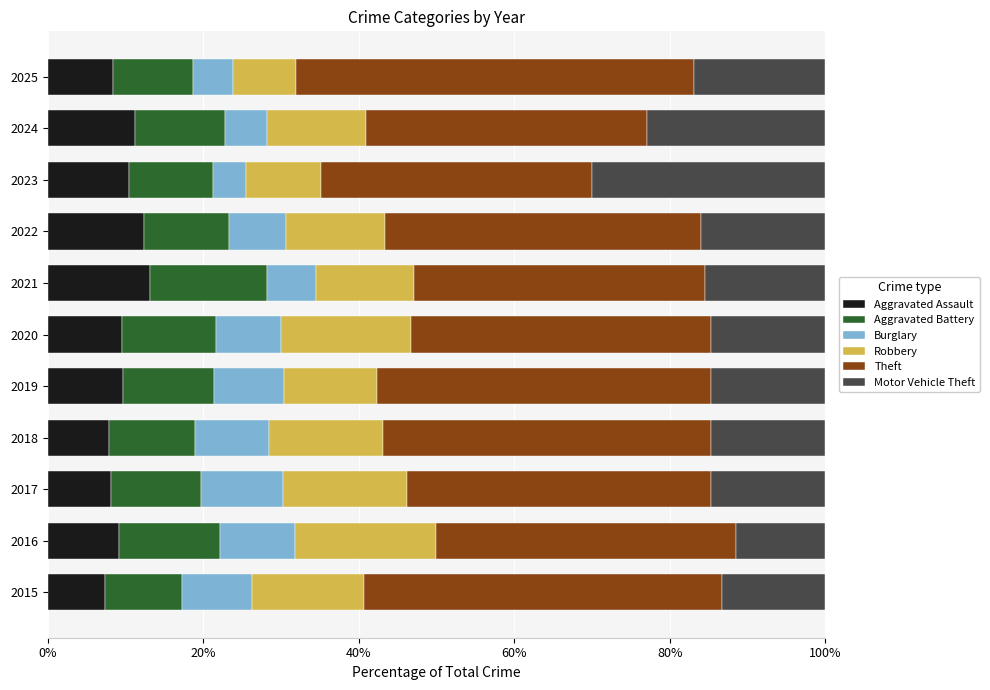

What is the total value across all series at 2025?

100.0